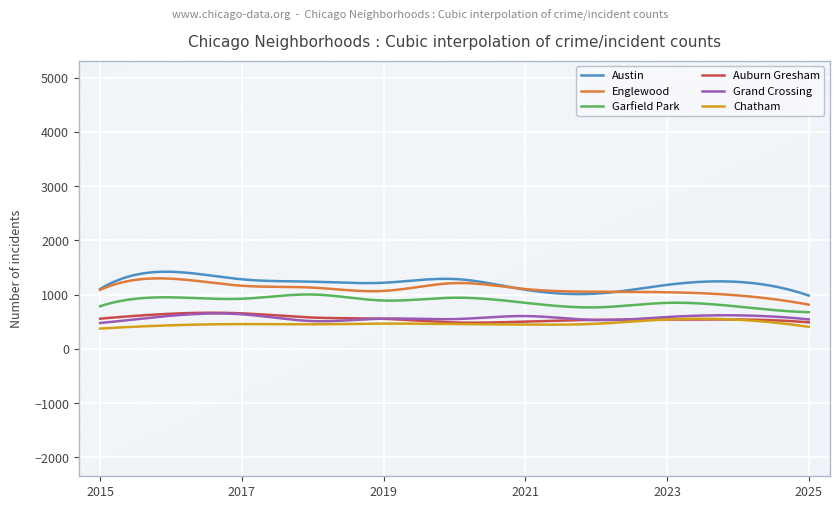

True or false: Auburn Gresham and Englewood intersect in this chart.

False